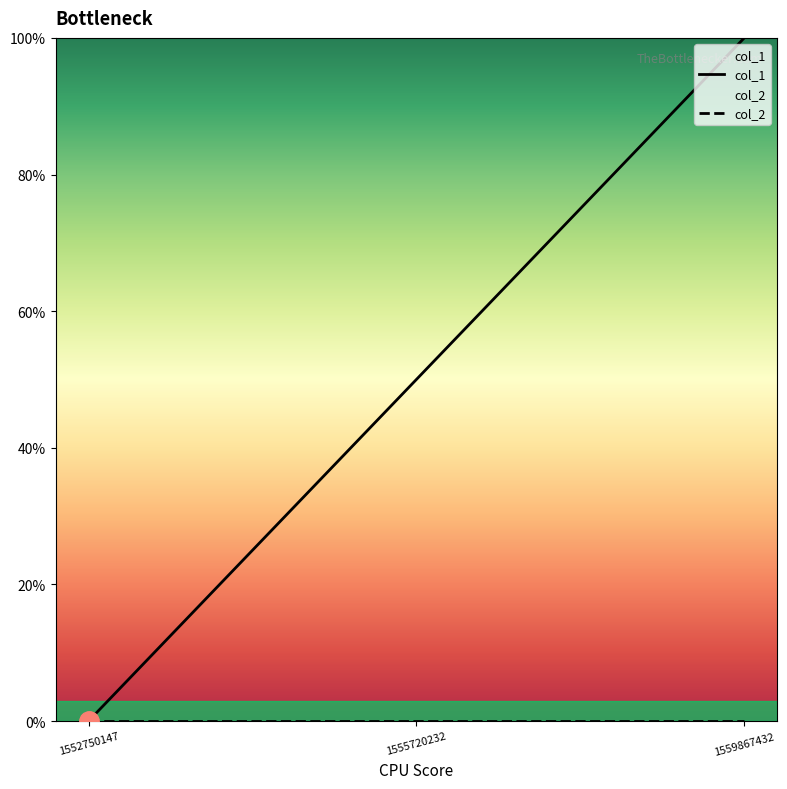

How many values are between 0 and 2?

3